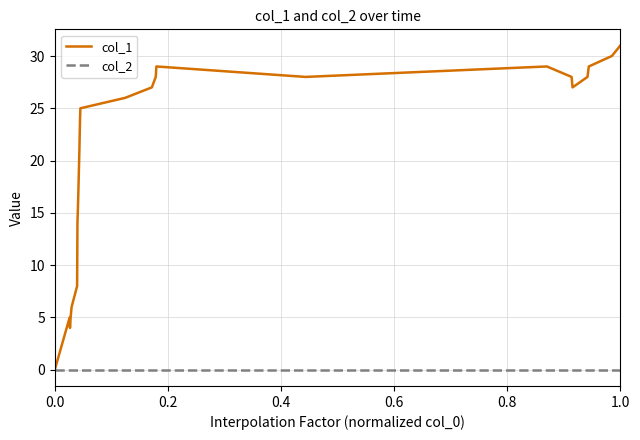

How many positive values does the col_1 series have?

23